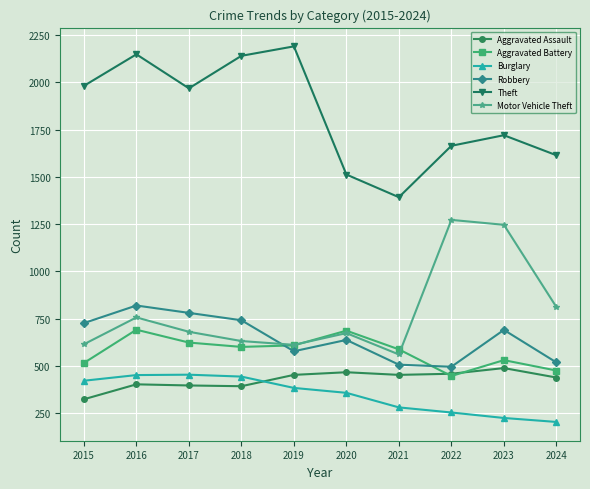

At which label is Burglary closest to 328?

2020